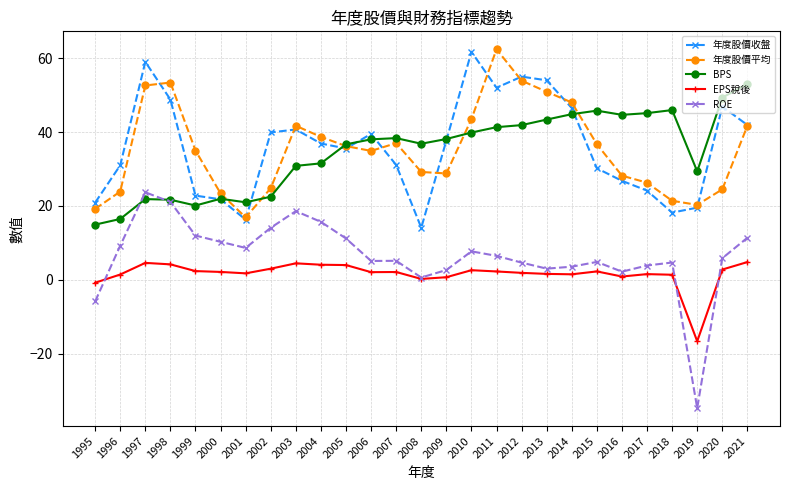

What is the value of the 年度股價平均 point at the 2nd from the left?

23.9